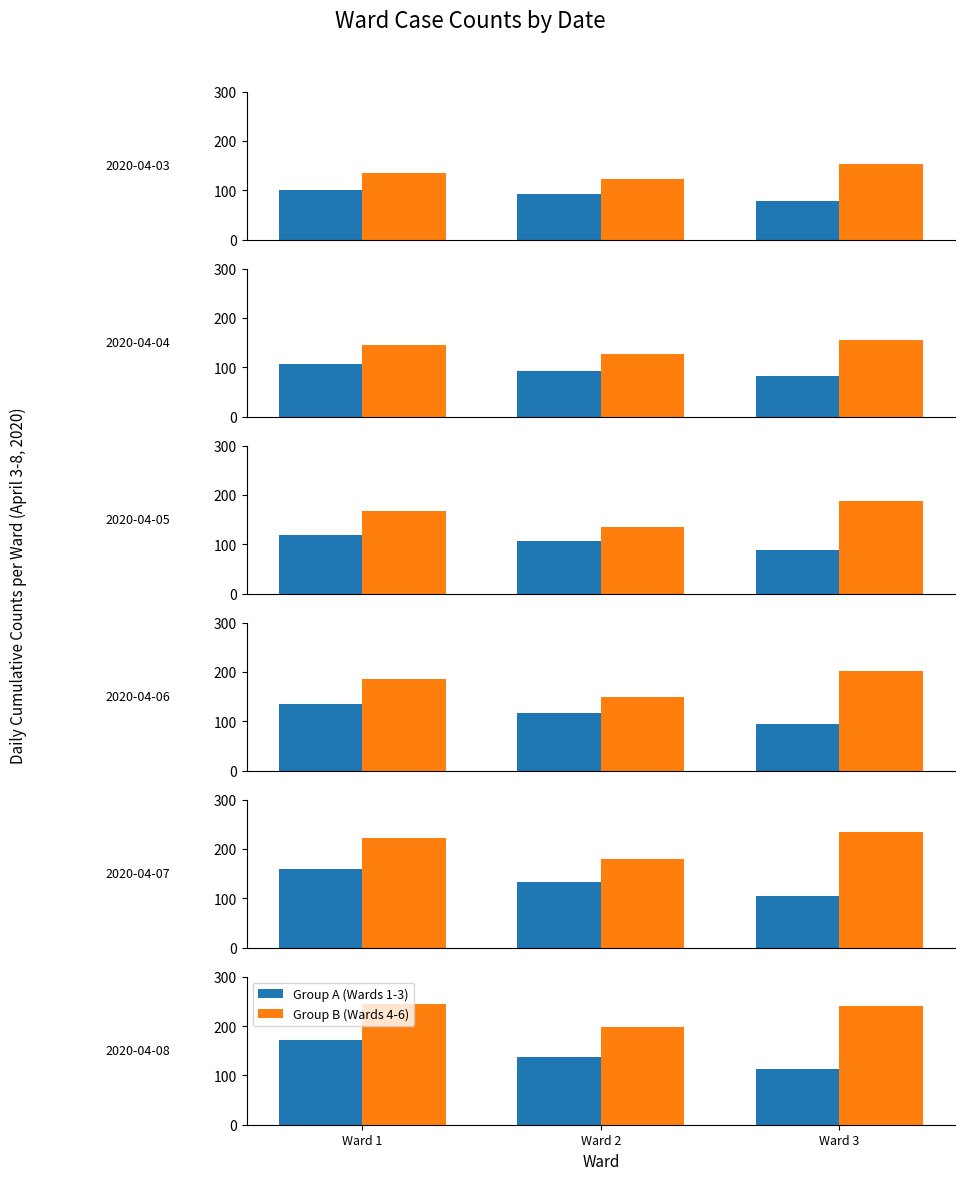

What value does the Group A (Wards 1-3) series have at Ward 3, to the nearest 10?

110